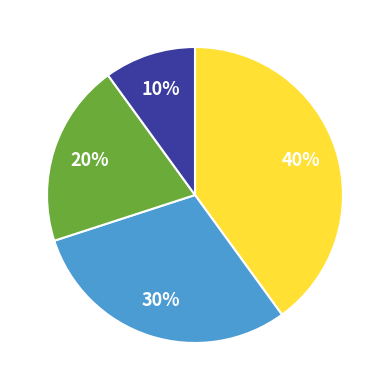

Is there any slice that represents more than half of the pie?

No